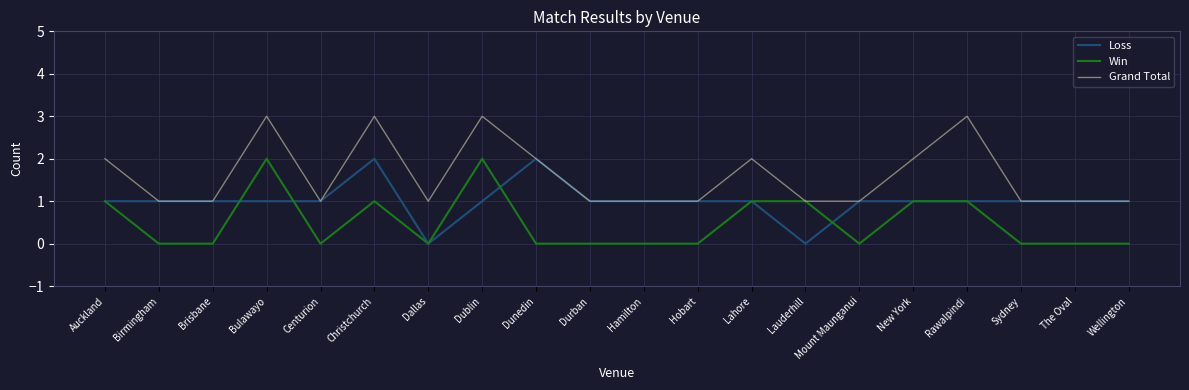

Which series has the largest total across all categories?

Grand Total